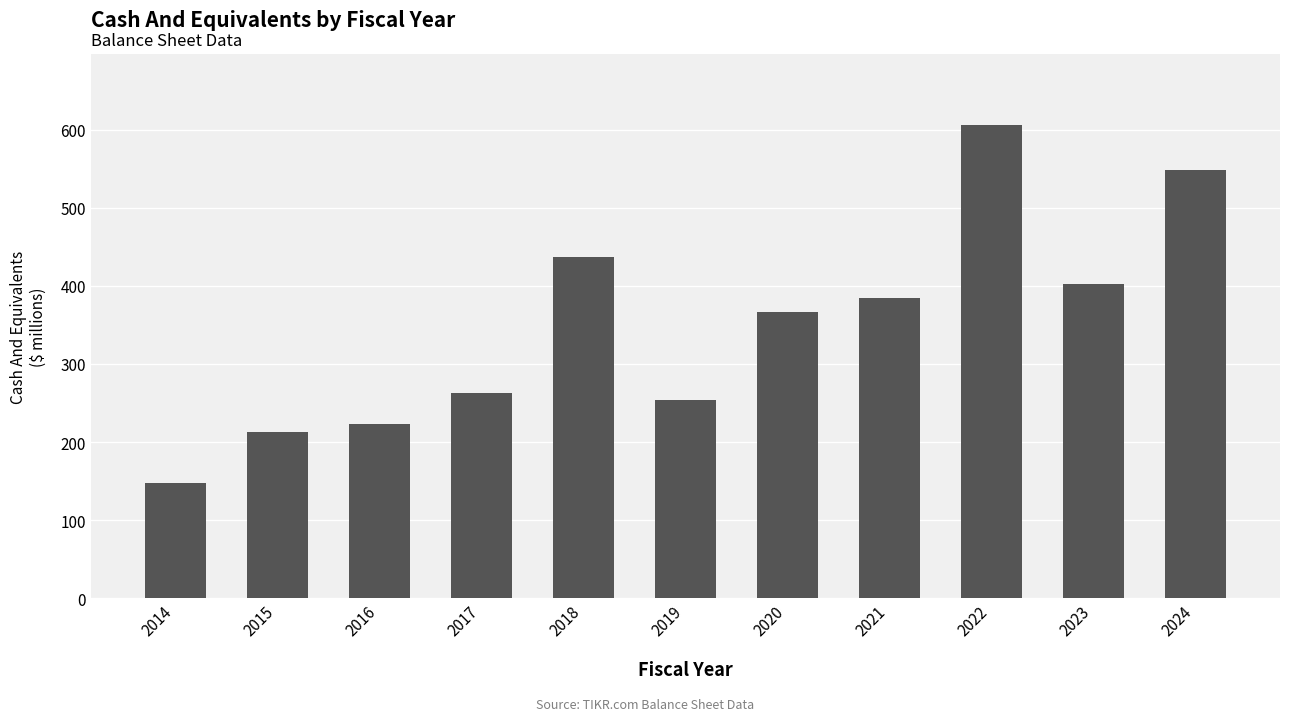

What is the greatest value displayed?

606.3